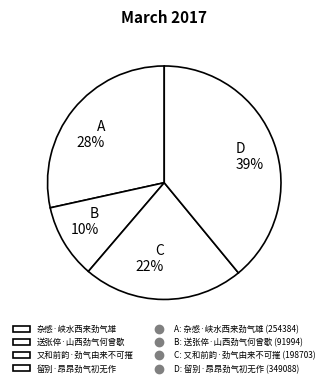

How many slices are in this pie chart?

4